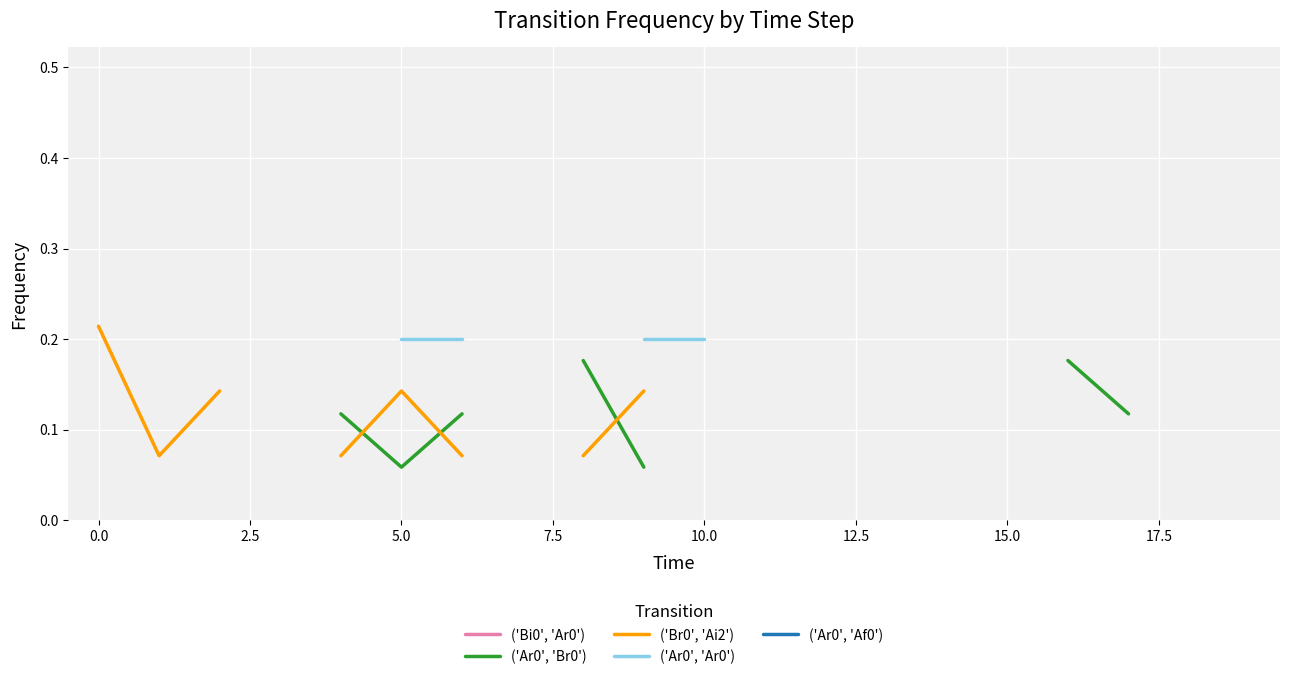

Which series has the widest spread of values?

('Ar0', 'Af0')